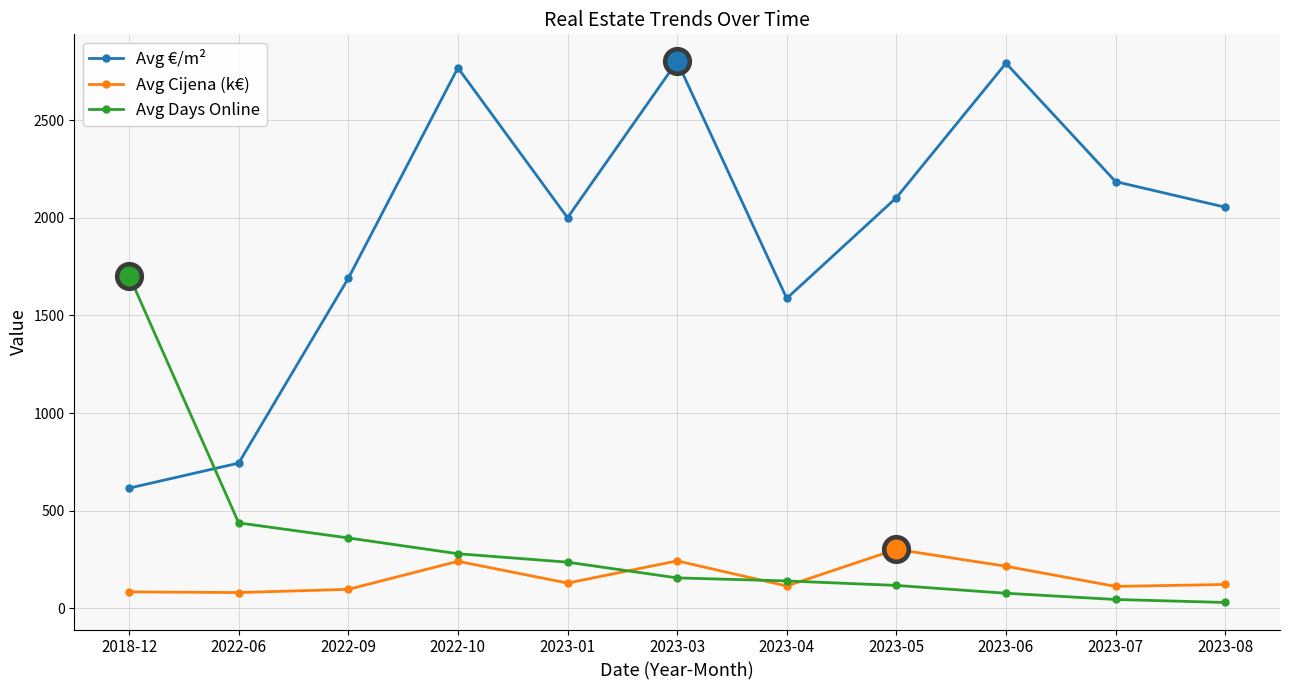

What is the difference between the highest and lowest values at 2022-09?

1591.7